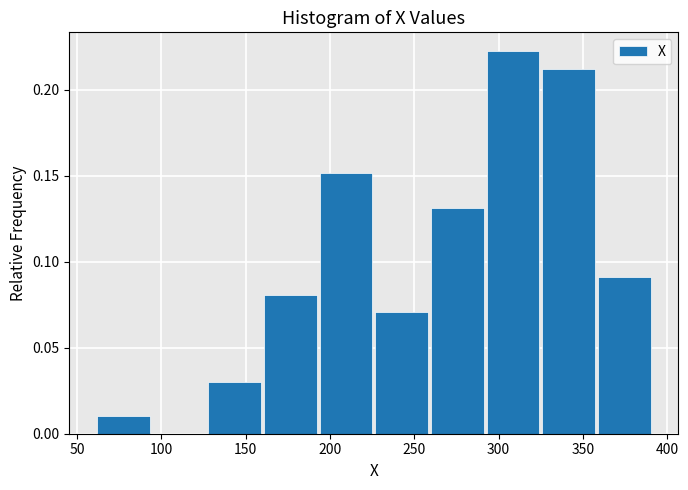

Which range on the x-axis has the tallest bar?

292 to 325